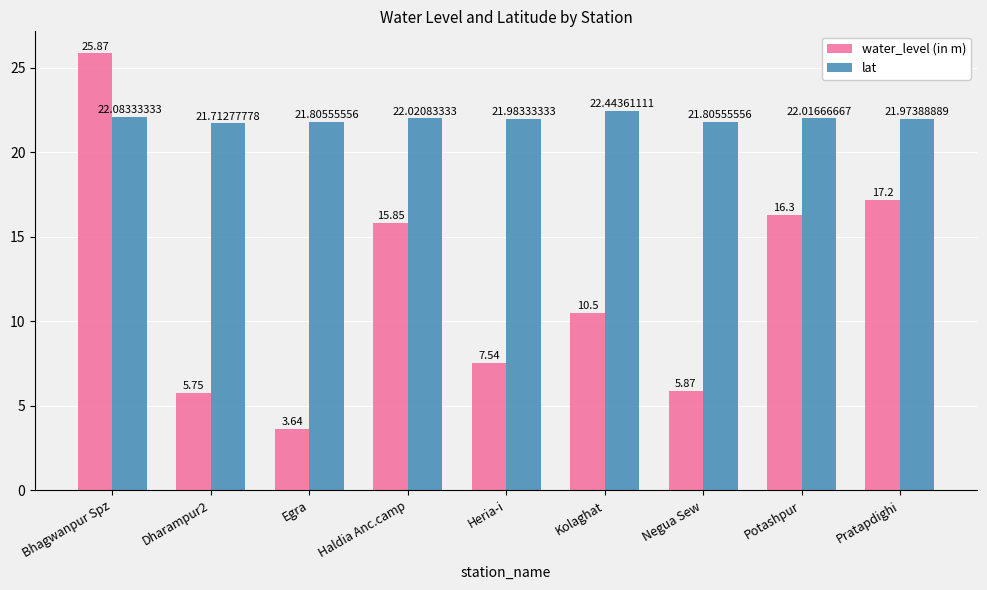

What is the difference between the maximum and second lowest values in the lat series?

0.6